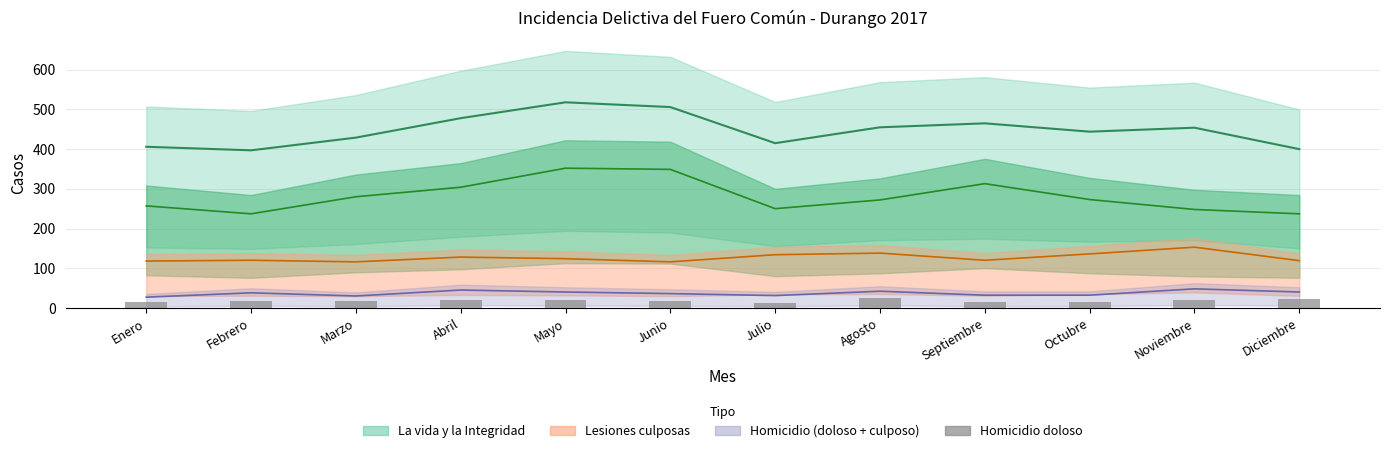

What is the difference between the maximum and minimum values?

12